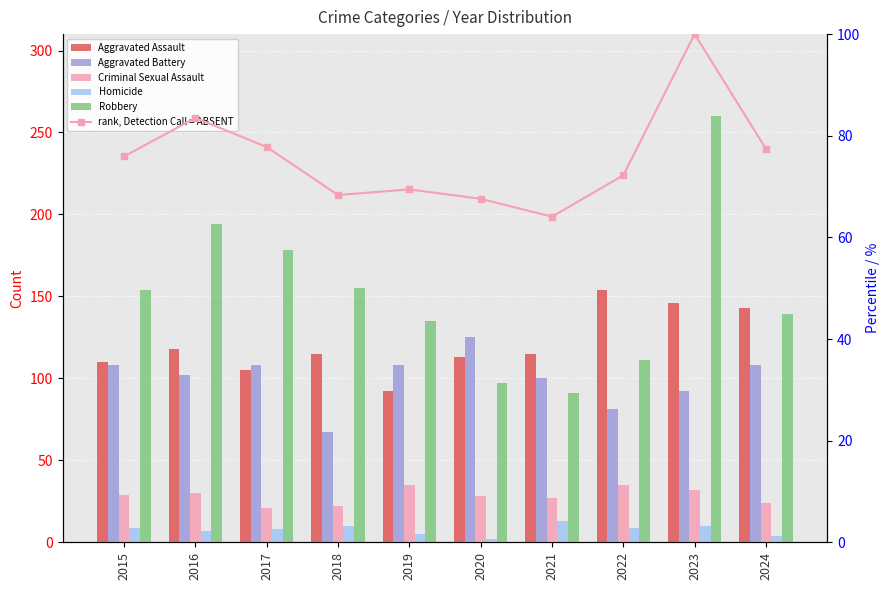

What is the maximum value for Homicide?

13.0